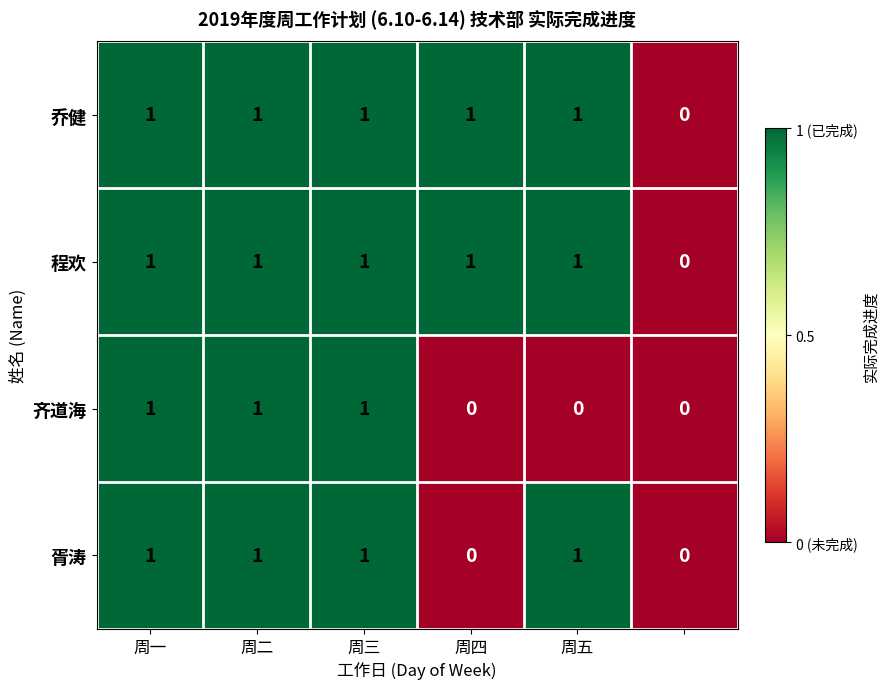

How many 程欢 values are between 1 and 2?

5